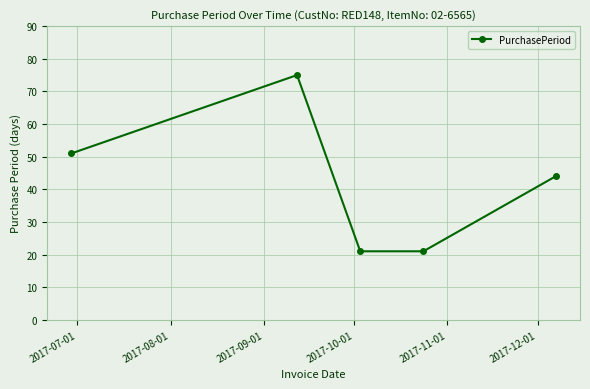

True or false: there are more than 2 points higher than both neighbors.

False